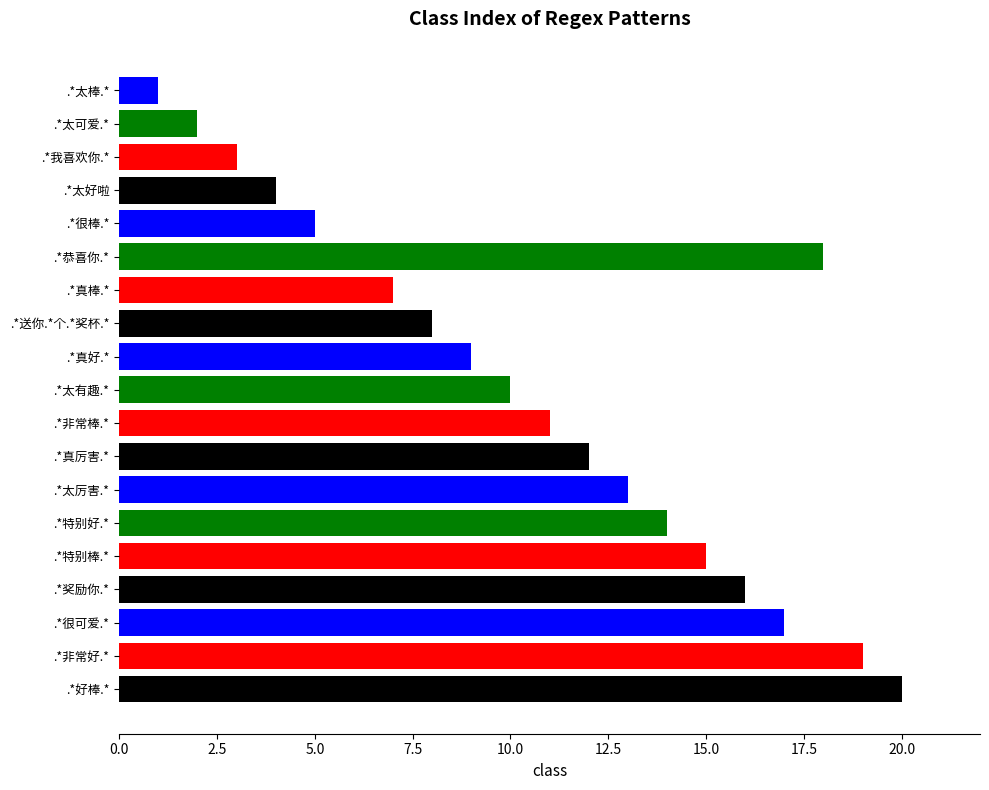

What is the minimum value shown in the chart?

1